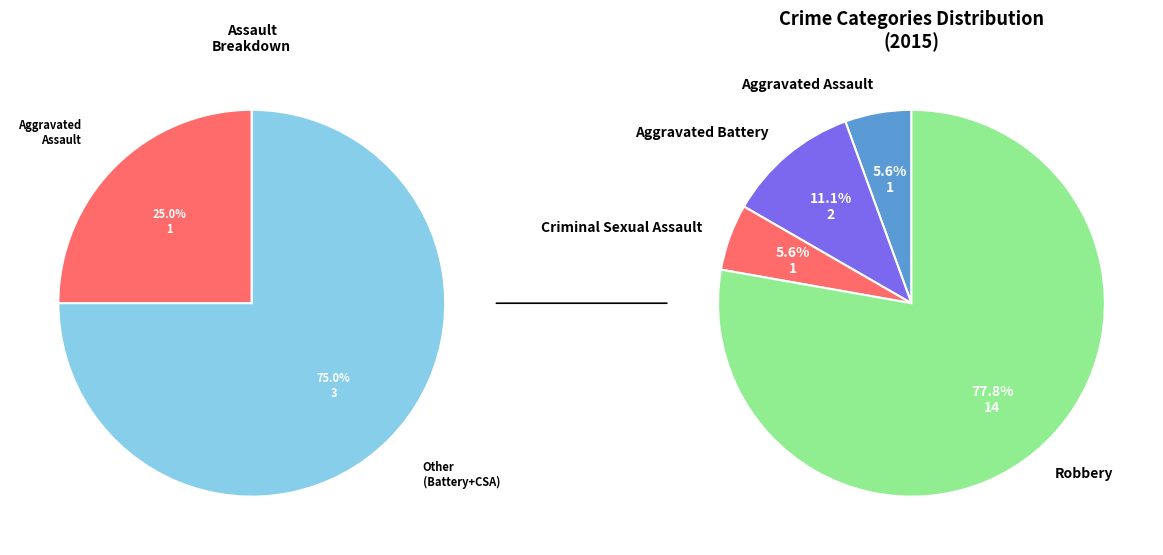

To the nearest percent, what portion does Aggravated Battery represent?

11%